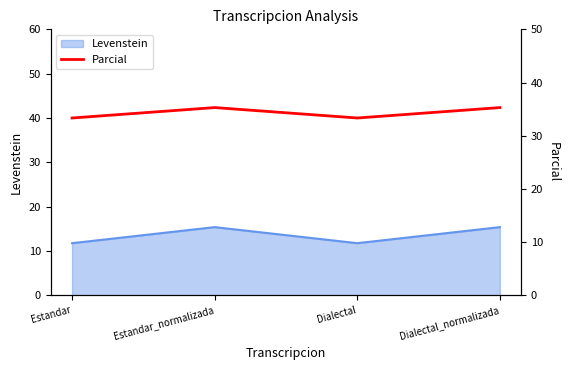

How many values are below 35?

2